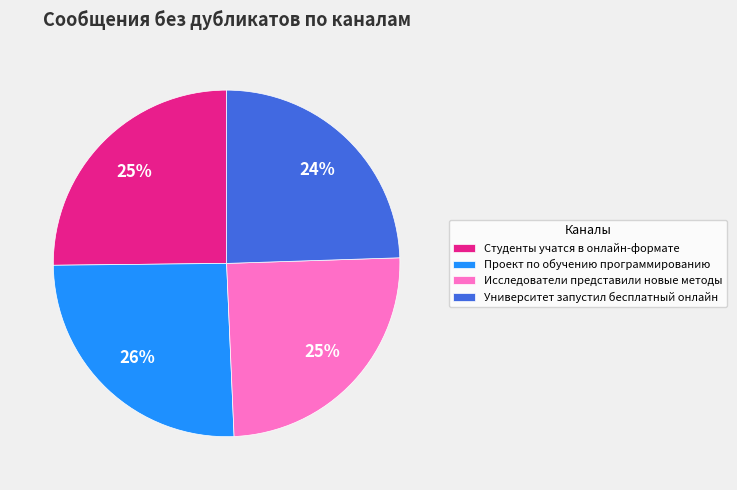

Does Студенты учатся в онлайн-формате account for over 50% of the chart?

No